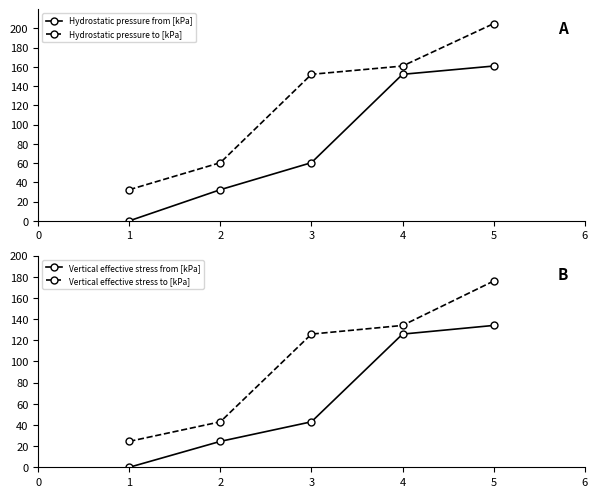

What is the value of the Vertical effective stress to [kPa] point at the 4th from the left?

134.1